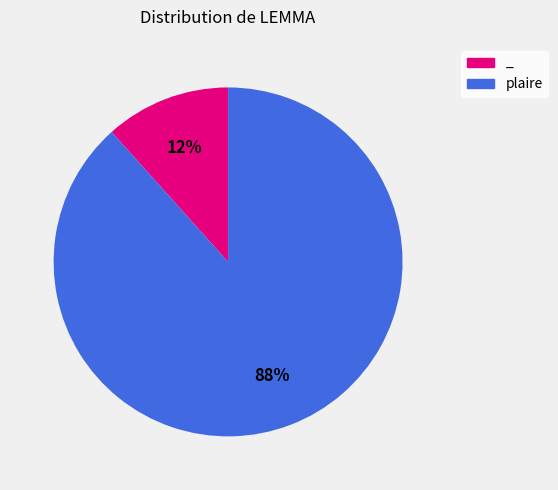

Between _ and plaire, which is larger?

plaire